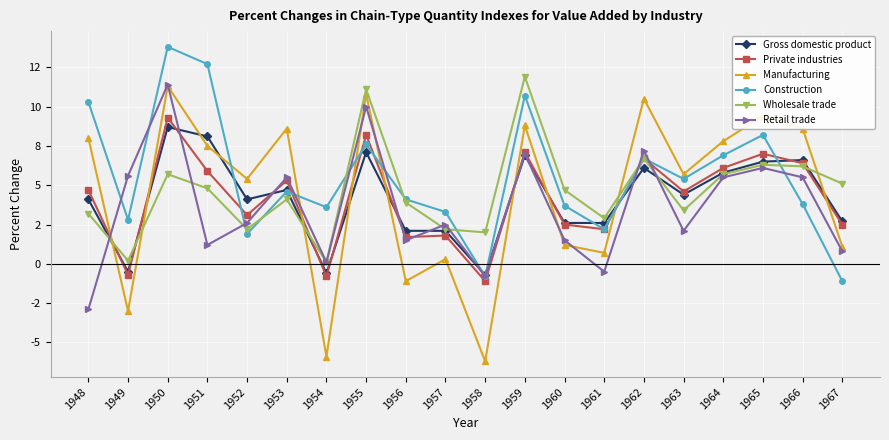

Is this an area chart (filled region under the line)?

No